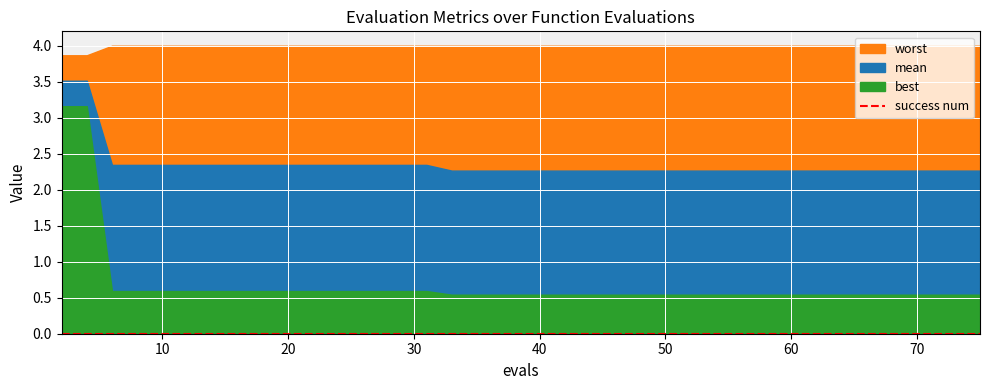

Which series has the largest total across all categories?

worst